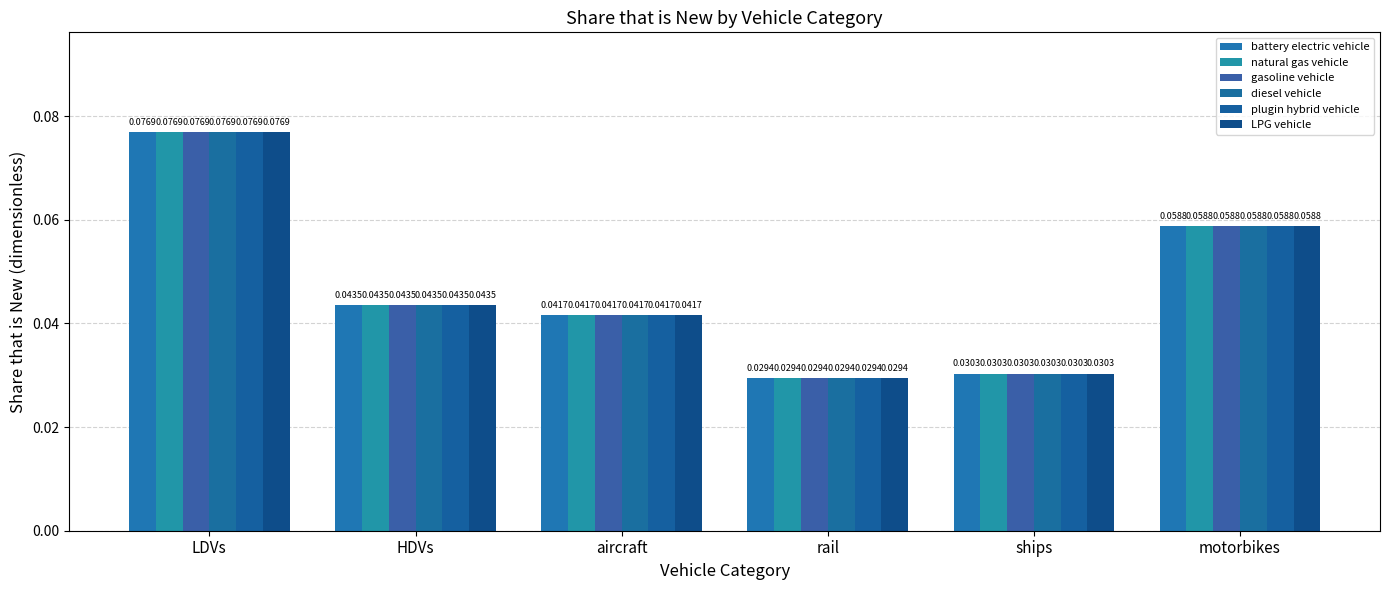

What is the label of the 3rd bar from the right?

rail